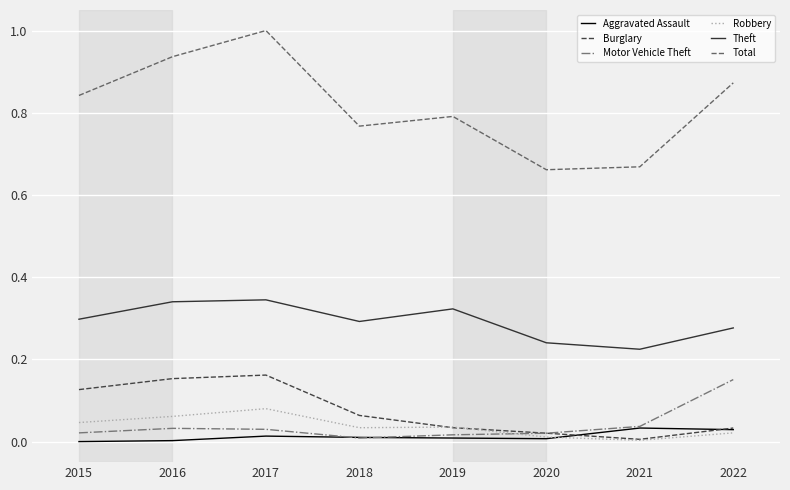

Which category has the highest value across all series?

2017